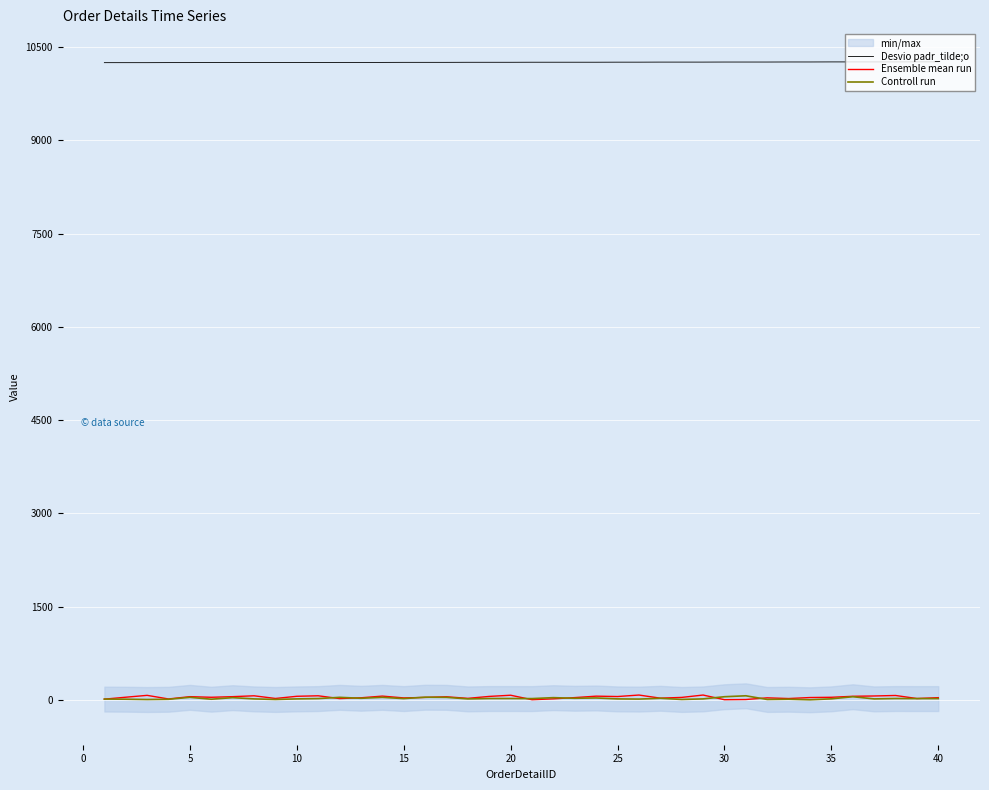

True or false: Desvio padr_tilde;o and Controll run cross at least once.

False